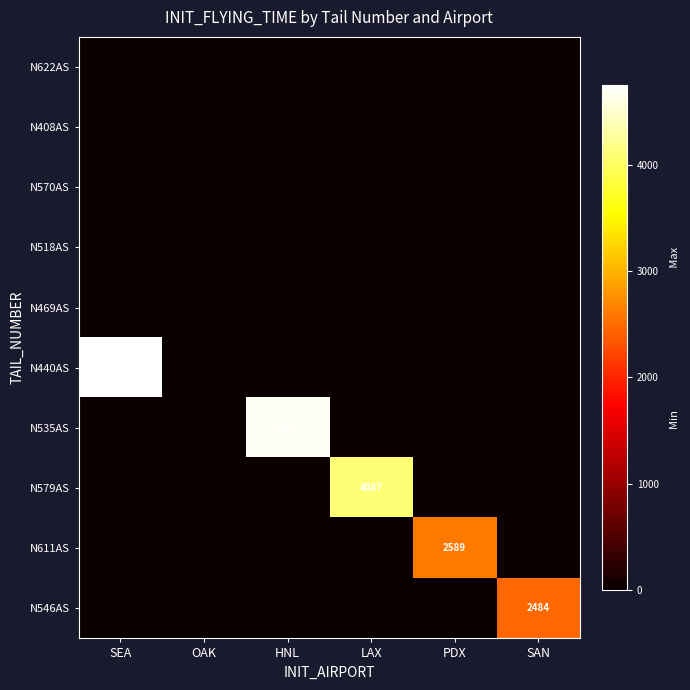

The value of N535AS at HNL is 4676. True or false?

True